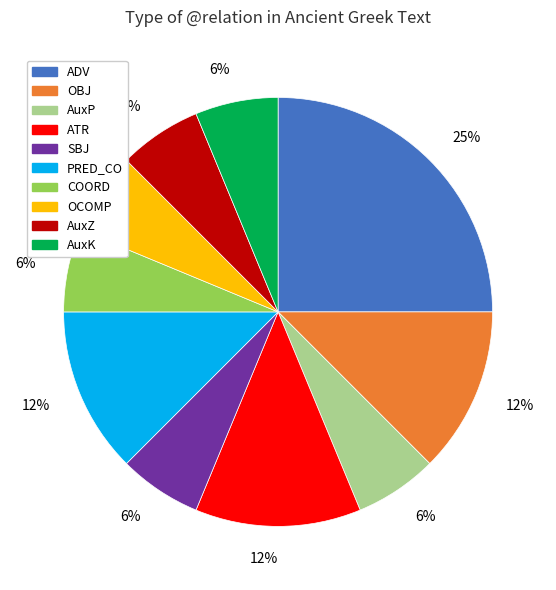

Which category has the biggest portion of the pie?

ADV